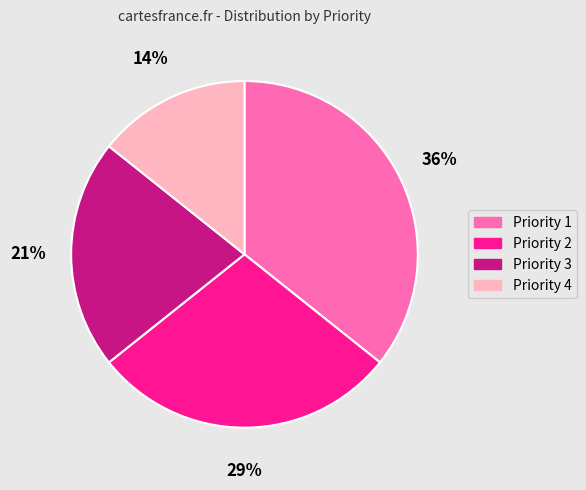

Which category has the smallest portion of the pie?

Priority 4